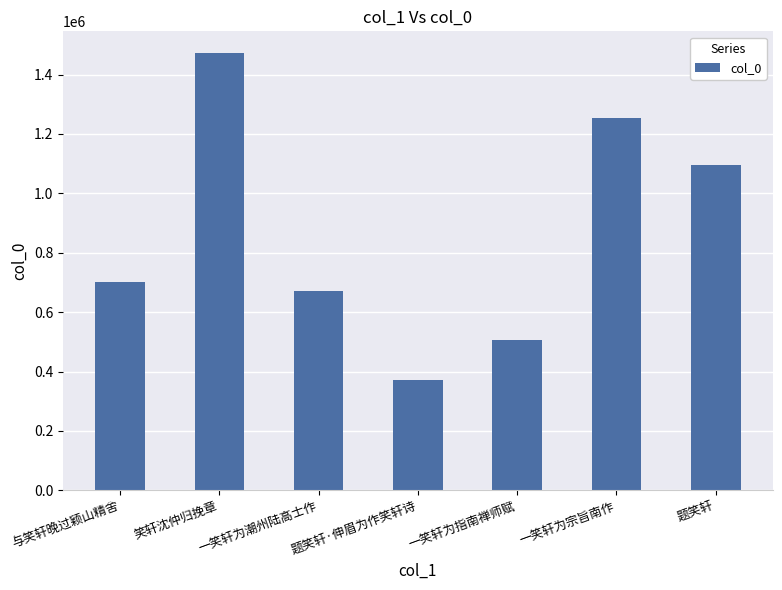

Between 与笑轩晚过颖山精舍 and 笑轩沈仲归挽章, which is larger?

笑轩沈仲归挽章